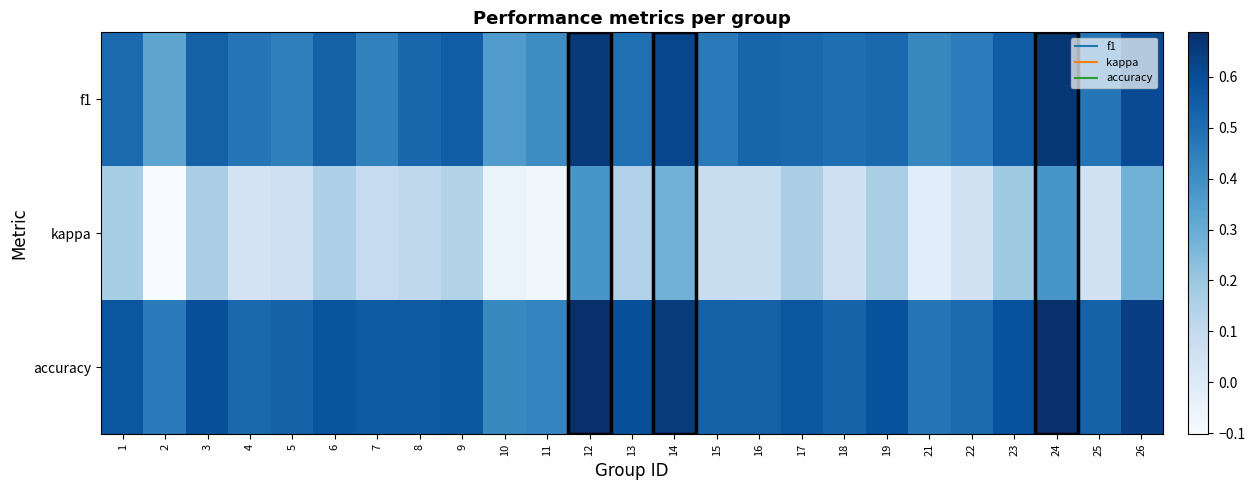

Which series has the widest spread of values?

kappa